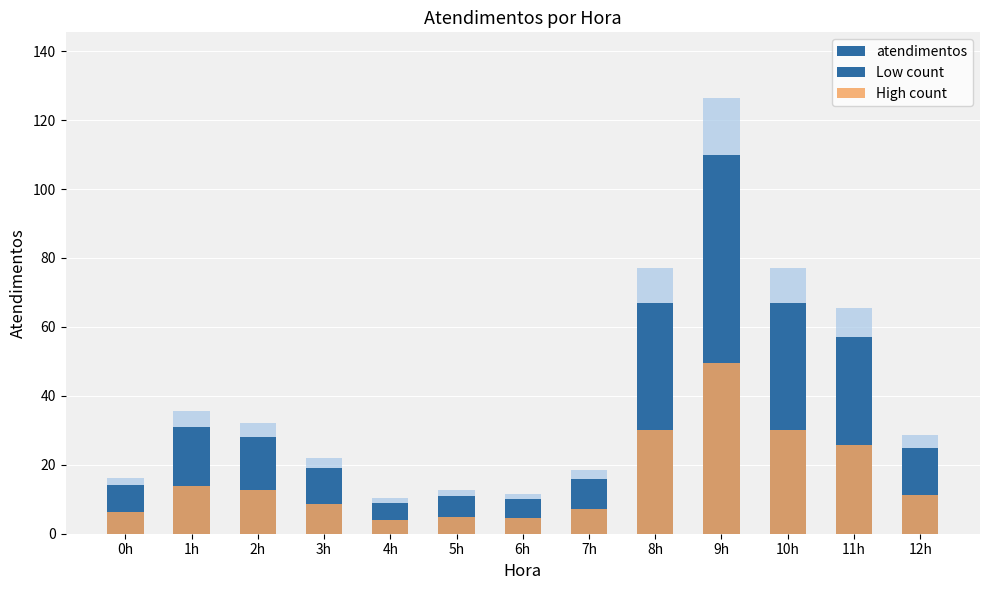

What position from the right is 8h?

5